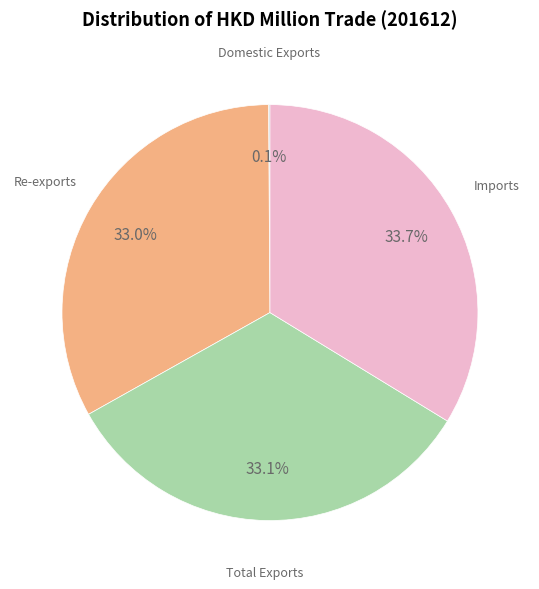

Does any single category account for the majority?

No